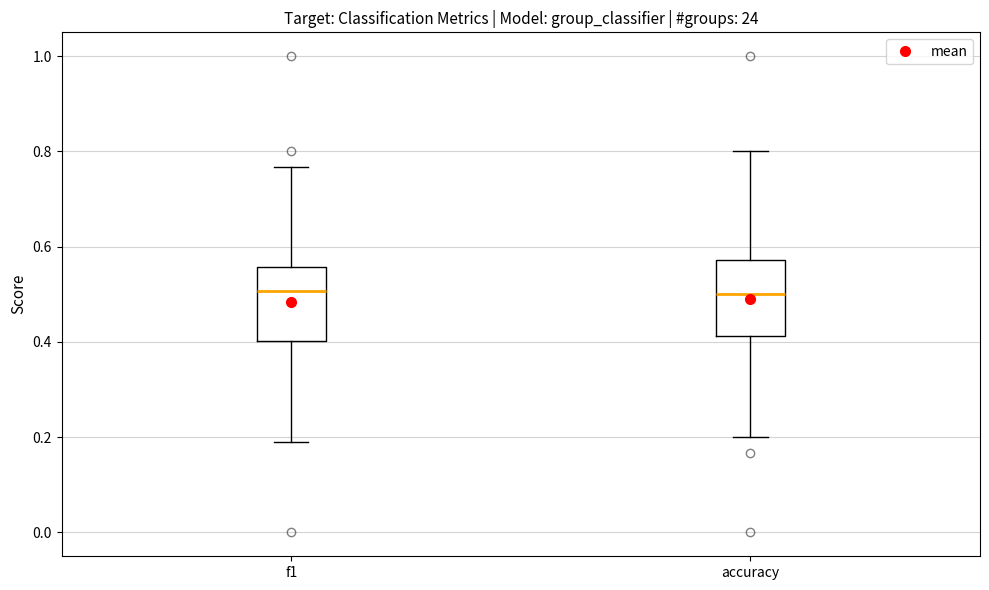

Reading left to right, read every box against the y-axis: the position of its median line, the range the box covers, and the ends of its whiskers. The values are not printed on the chart, so give them approximately, as read against the axis.

f1: median 0.50, box 0.40 to 0.56, whiskers 0.20 to 0.76
accuracy: median 0.50, box 0.42 to 0.58, whiskers 0.20 to 0.80